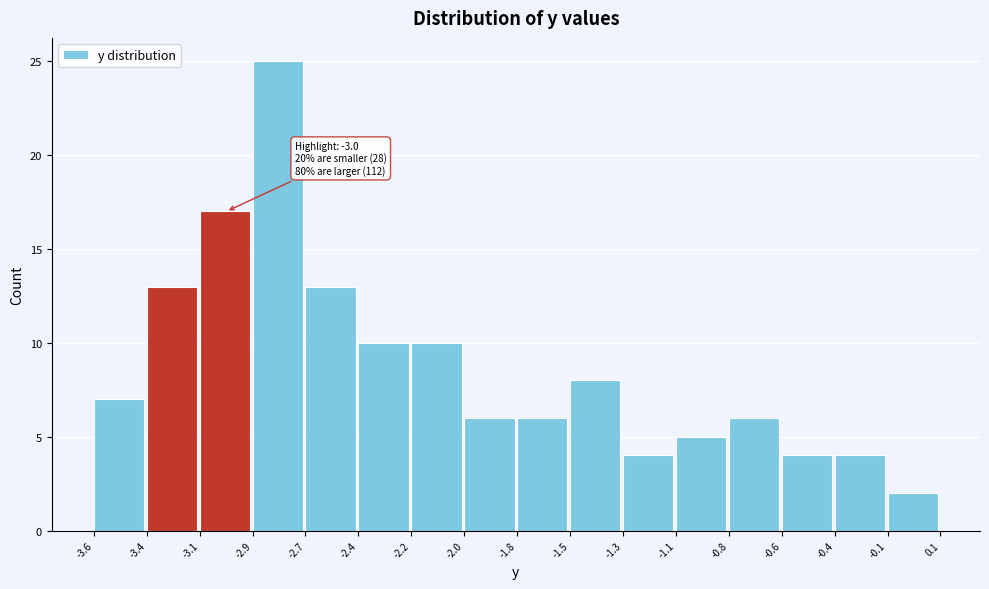

Reading left to right, list all the values displayed in this chart.

-3.6=7	-3.4=13	-3.1=17	-2.9=25	-2.7=13	-2.4=10	-2.2=10	-2.0=6	-1.8=6	-1.5=8	-1.3=4	-1.1=5	-0.8=6	-0.6=4	-0.4=4	-0.1=2